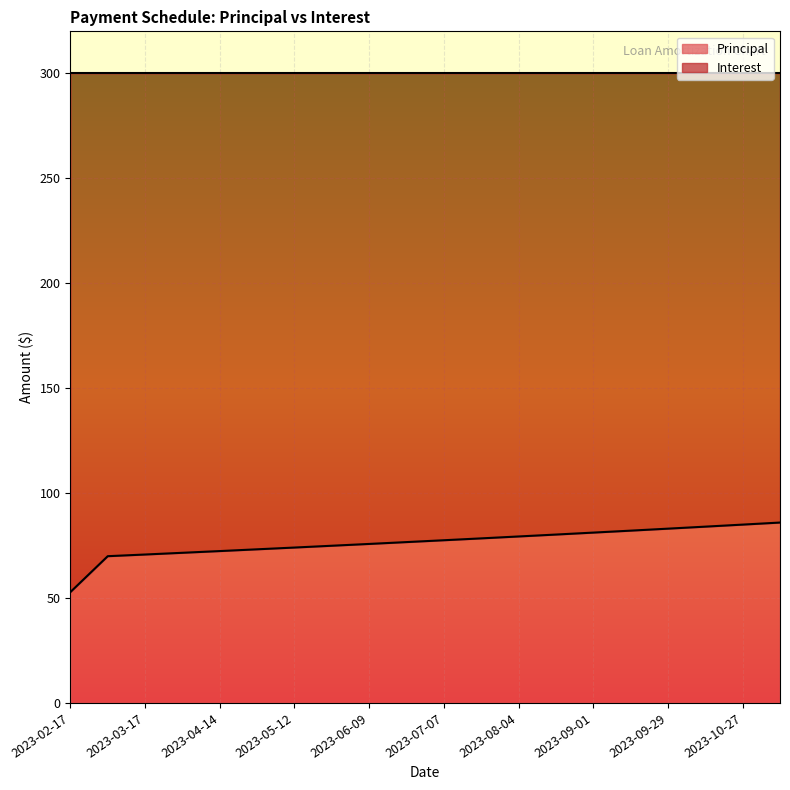

Is it true that the value at 2023-10-13 is 84.0?

True